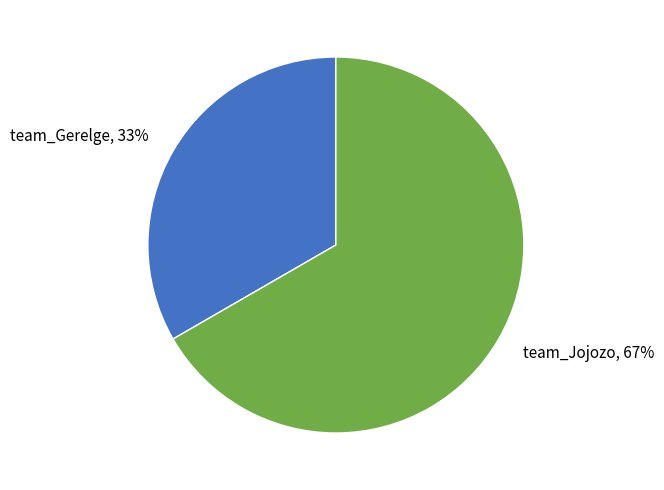

To the nearest percent, what is the average slice percentage?

50%